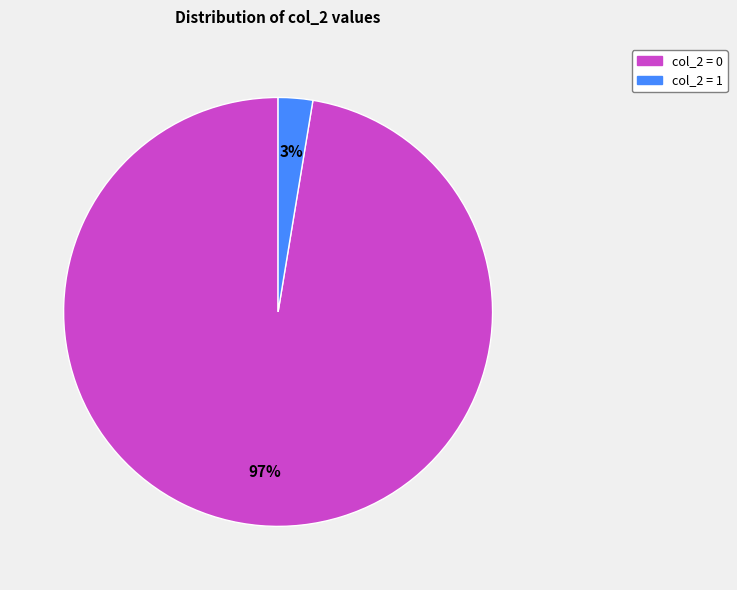

What is the ratio of the value at col_2 = 1 to the value at col_2 = 0?

0.0